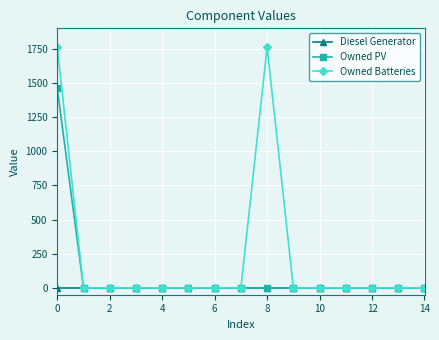

Reading left to right, what are all the values shown in this chart?

Diesel Generator: 0	0	0	0	0	0	0	0	0	0	0	0	0	0	0
Owned PV: 1461	0	0	0	0	0	0	0	0	0	0	0	0	0	0
Owned Batteries: 1762	0	0	0	0	0	0	0	1762	0	0	0	0	0	0